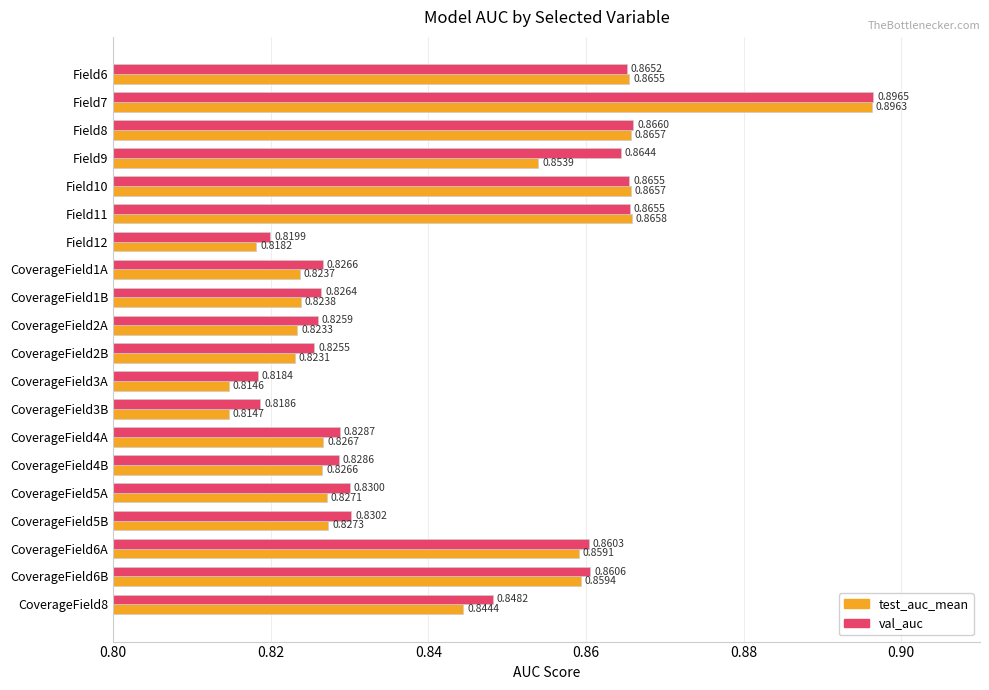

Count the val_auc values in the range 0 to 1.

20